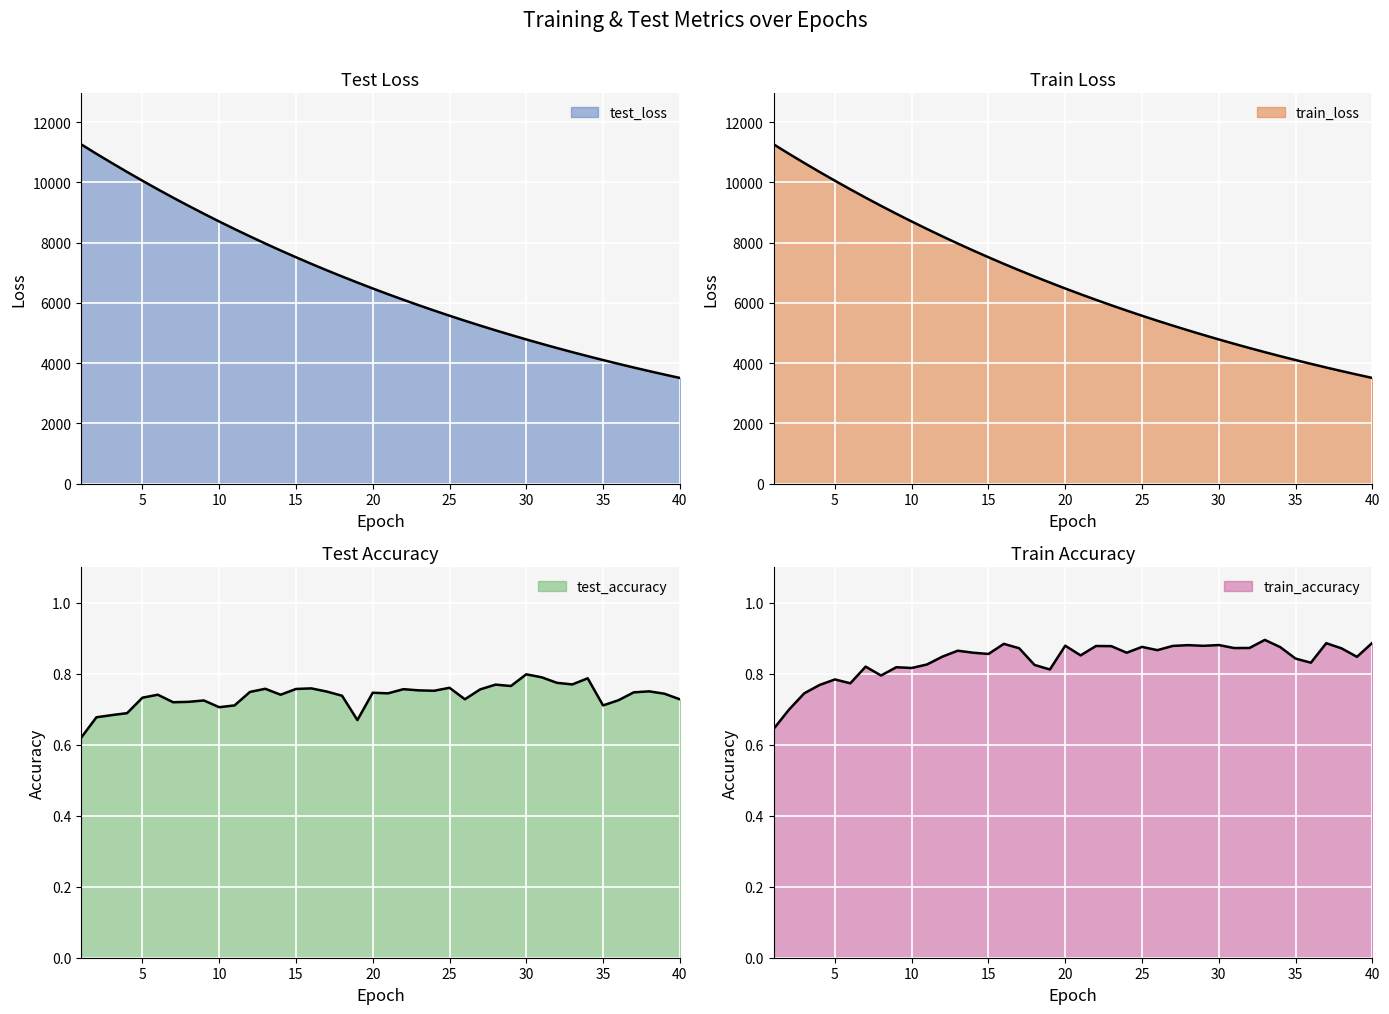

At which category does train_accuracy reach its first local peak?

5